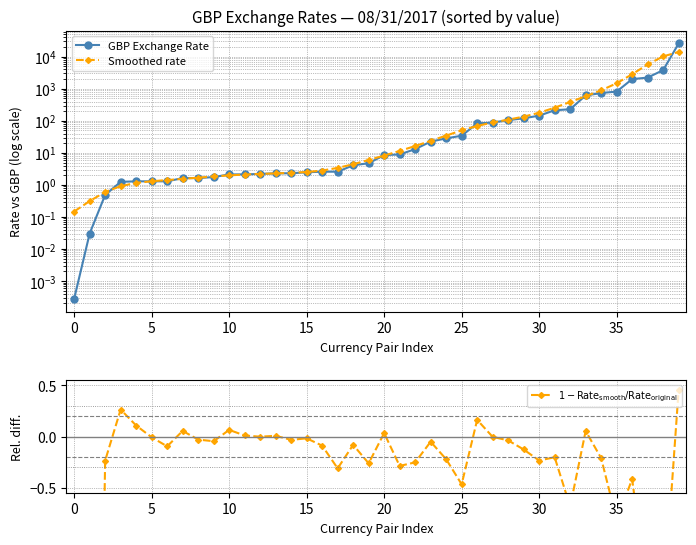

How many values in $1 - \mathrm{Rate}_{\mathrm{smooth}}/\mathrm{Rate}_{\mathrm{original}}$ are below zero?

30